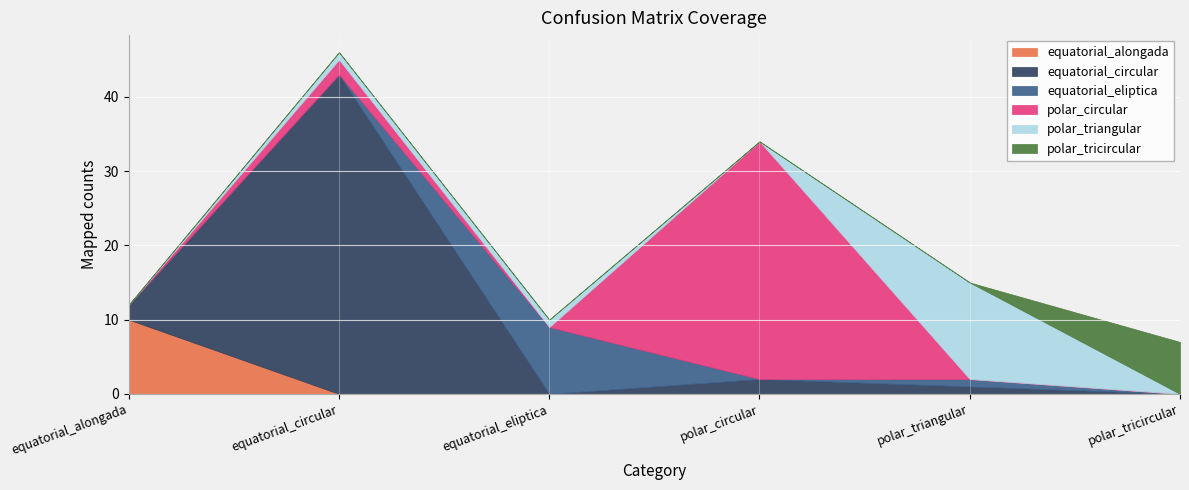

Between polar_circular and polar_tricircular, which series saw the biggest shift?

polar_circular